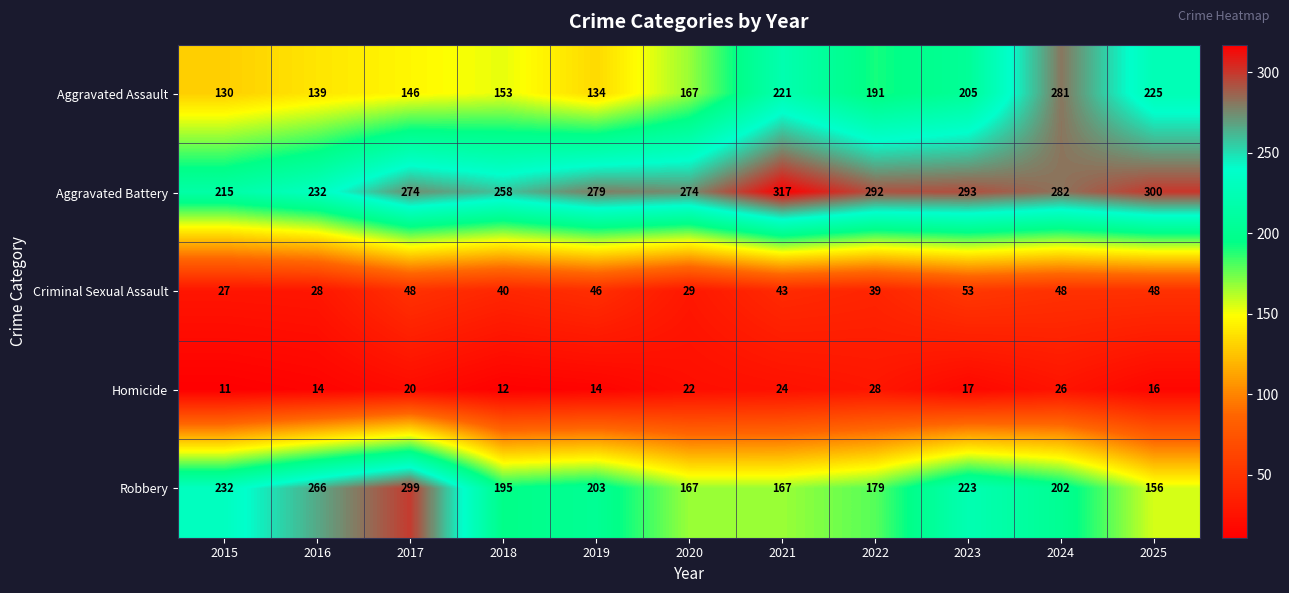

Rank the series by their maximum value, from lowest to highest.

Homicide, Criminal Sexual Assault, Aggravated Assault, Robbery, Aggravated Battery